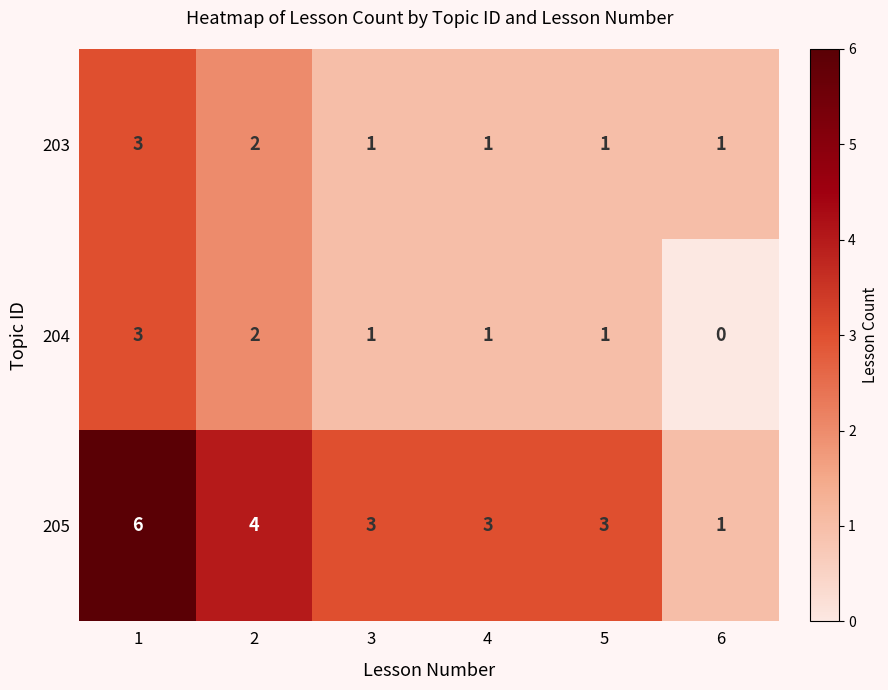

Reading left to right, list all the values displayed in this chart.

203: 3	2	1	1	1	1
204: 3	2	1	1	1	0
205: 6	4	3	3	3	1